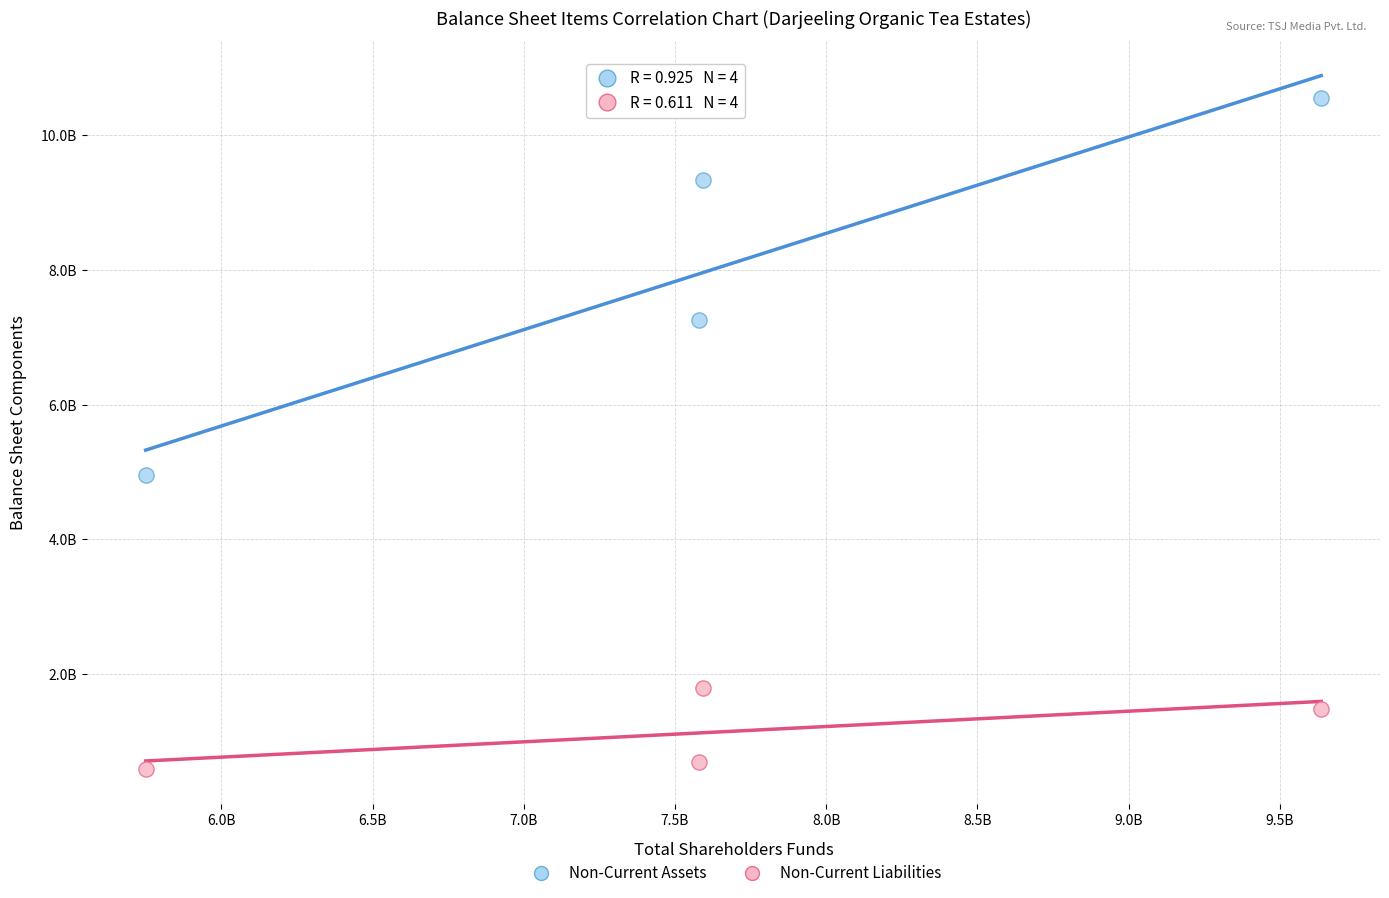

Which series reaches the minimum Y coordinate?

Non-Current Liabilities